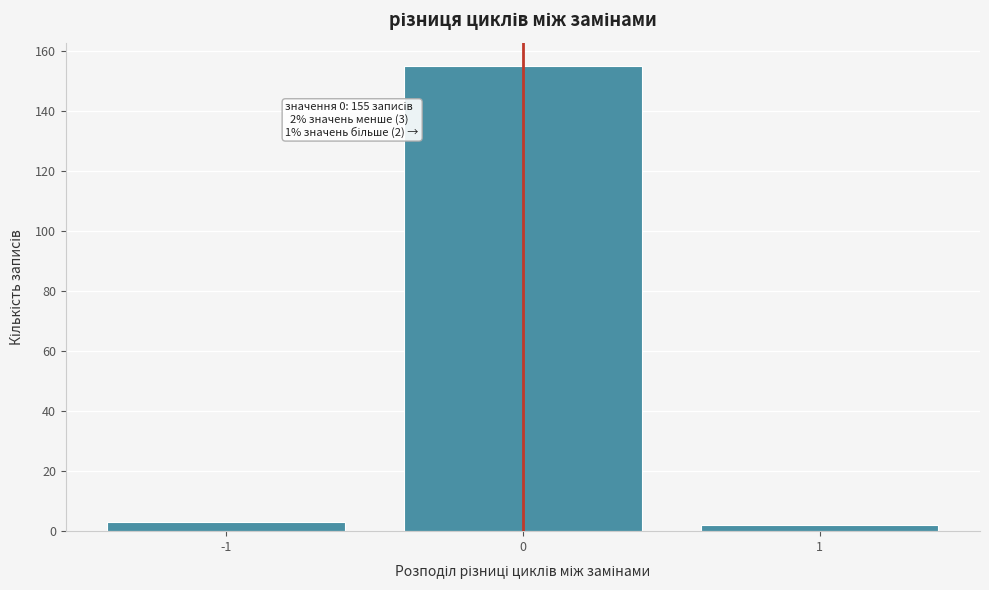

Which range on the x-axis has the tallest bar?

-0.5 to 0.5